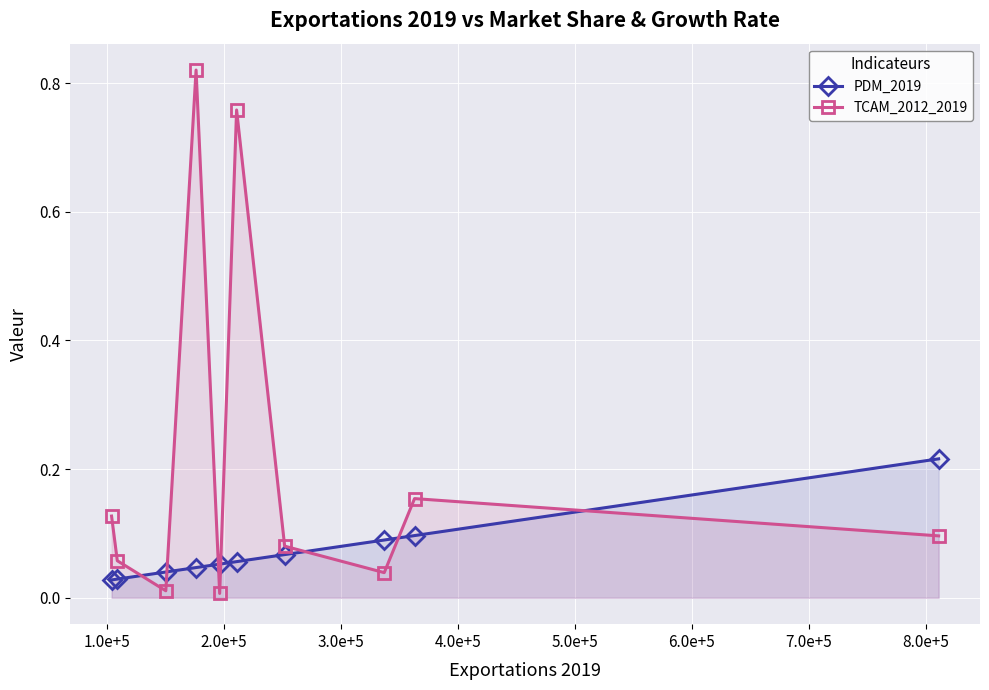

Rank the series by their maximum value, from highest to lowest.

TCAM_2012_2019, PDM_2019